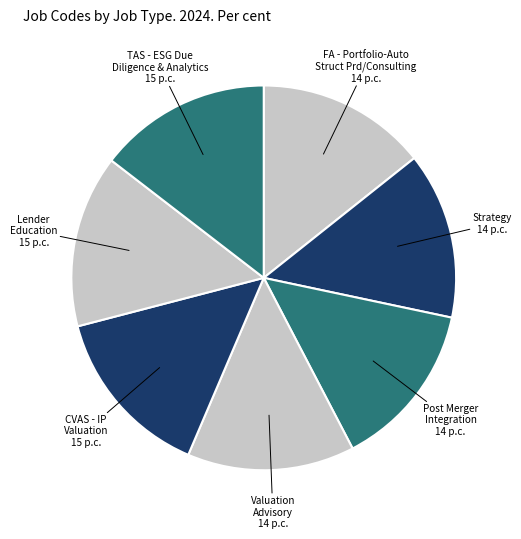

Combined, do Strategy and Lender Education account for over 50%?

No